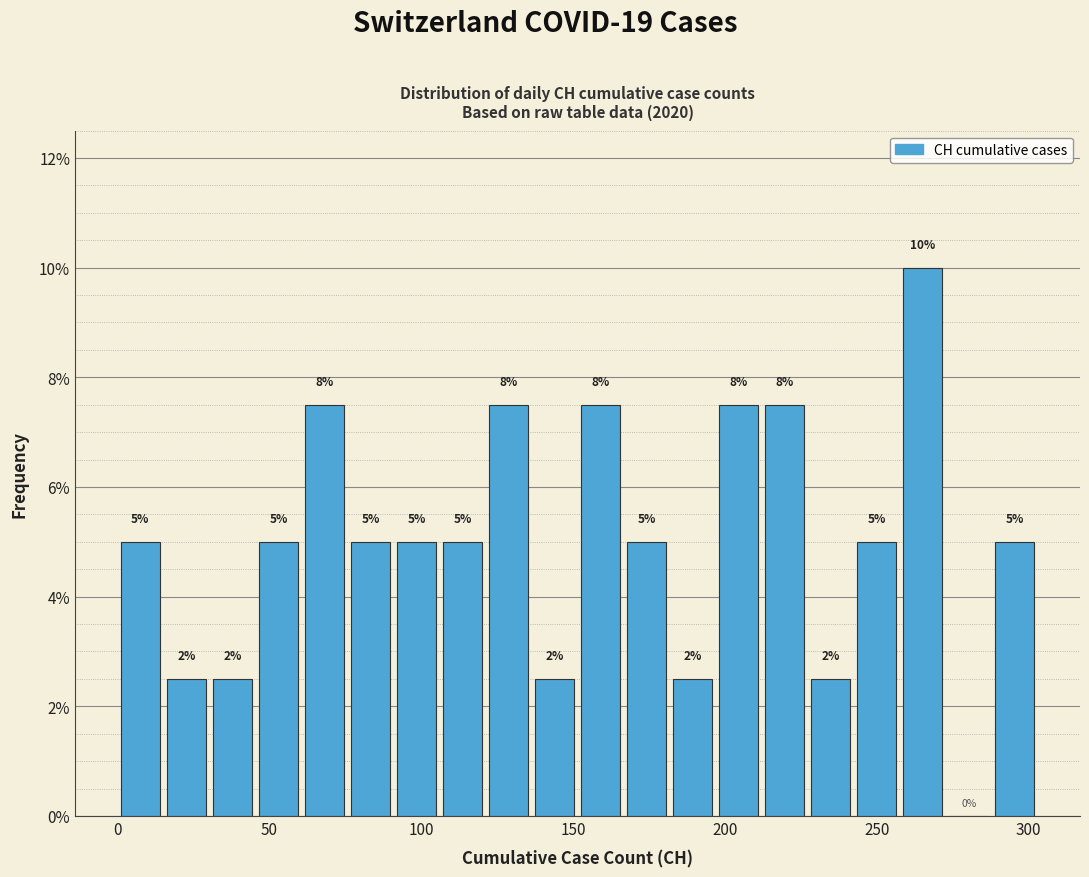

Read against the x-axis, roughly where is the centre of the tallest bar?

265